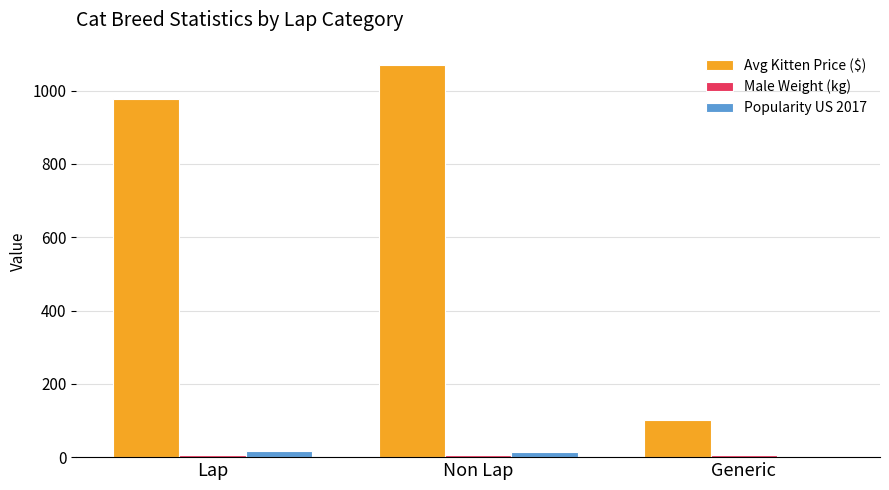

What is the greatest value displayed?

1070.0